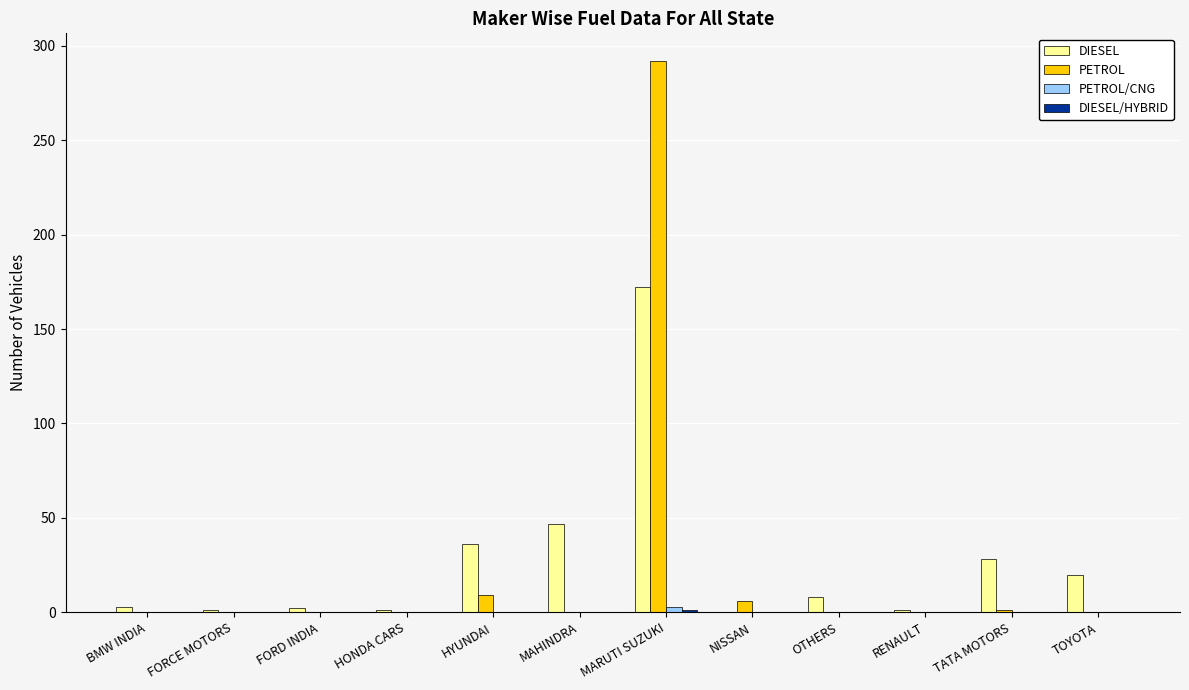

The value of PETROL at MAHINDRA is 165. True or false?

False